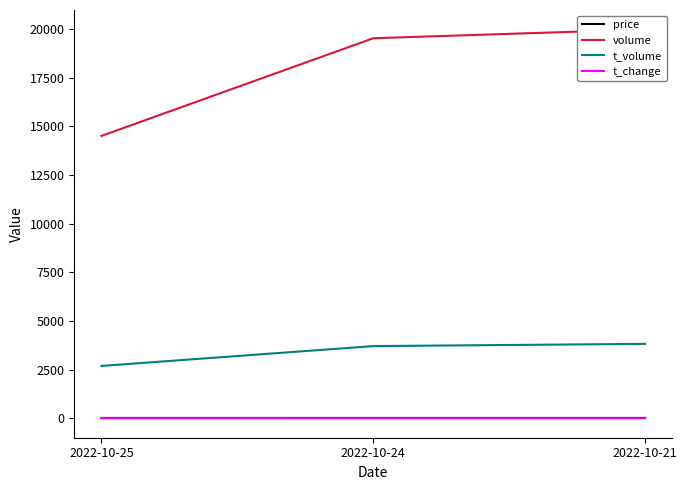

Is the value of price at 2022-10-21 greater than the value of t_change at 2022-10-24?

Yes